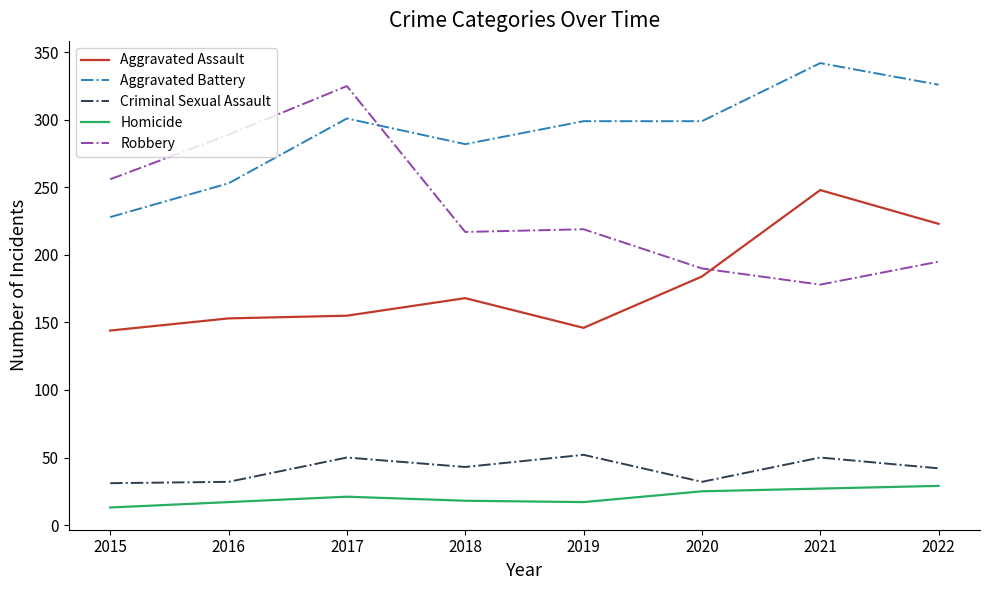

What is the sum of all Robbery values?

1869